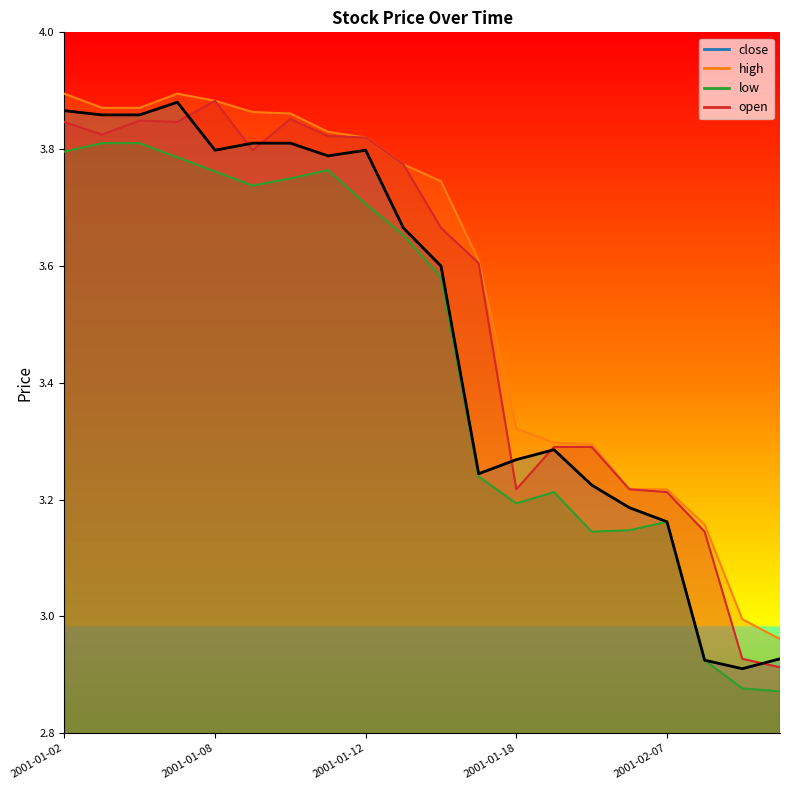

Reading right to left, list all the values displayed in this chart.

close: 2.9	2.9	2.9	3.2	3.2	3.2	3.3	3.3	3.2	3.6	3.7	3.8	3.8	3.8	3.8	3.8	3.9	3.9	3.9	3.9
high: 3.0	3.0	3.2	3.2	3.2	3.3	3.3	3.3	3.6	3.7	3.8	3.8	3.8	3.9	3.9	3.9	3.9	3.9	3.9	3.9
low: 2.9	2.9	2.9	3.2	3.1	3.1	3.2	3.2	3.2	3.6	3.7	3.7	3.8	3.7	3.7	3.8	3.8	3.8	3.8	3.8
open: 2.9	2.9	3.1	3.2	3.2	3.3	3.3	3.2	3.6	3.7	3.8	3.8	3.8	3.9	3.8	3.9	3.8	3.8	3.8	3.8